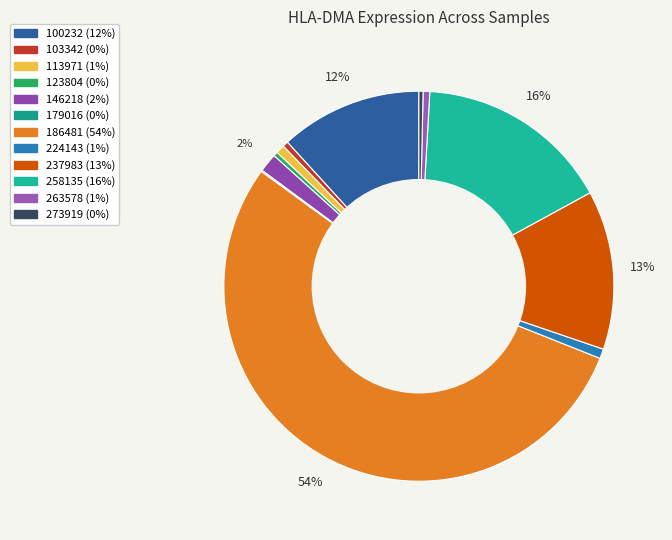

Between 146218 and 103342, which is larger?

146218